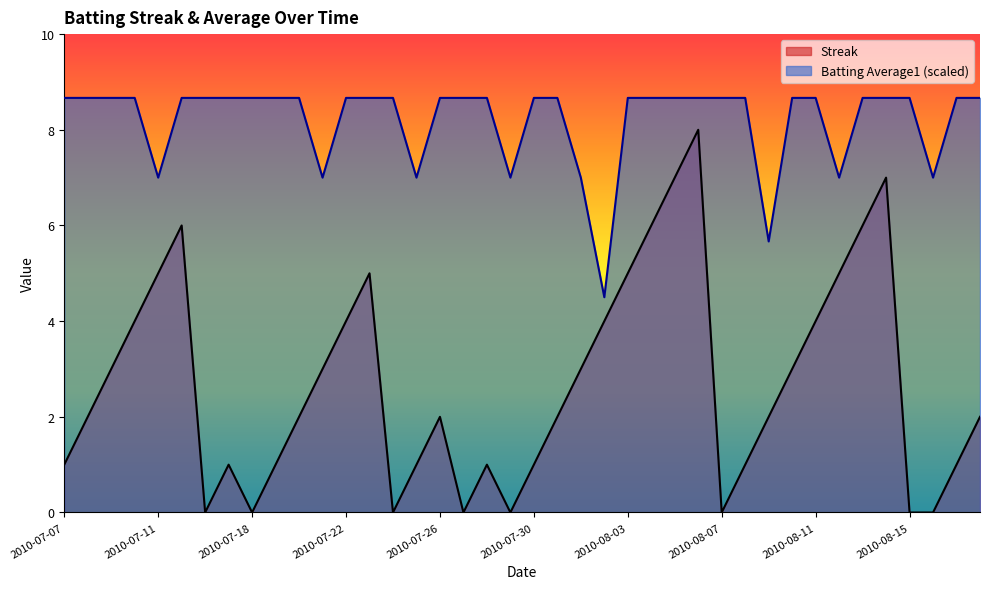

Which series changed the most between 2010-07-20 and 2010-08-05?

Streak